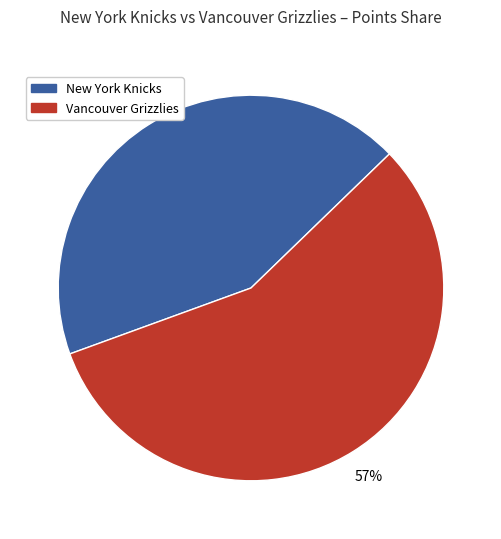

Does any single category account for the majority?

Yes